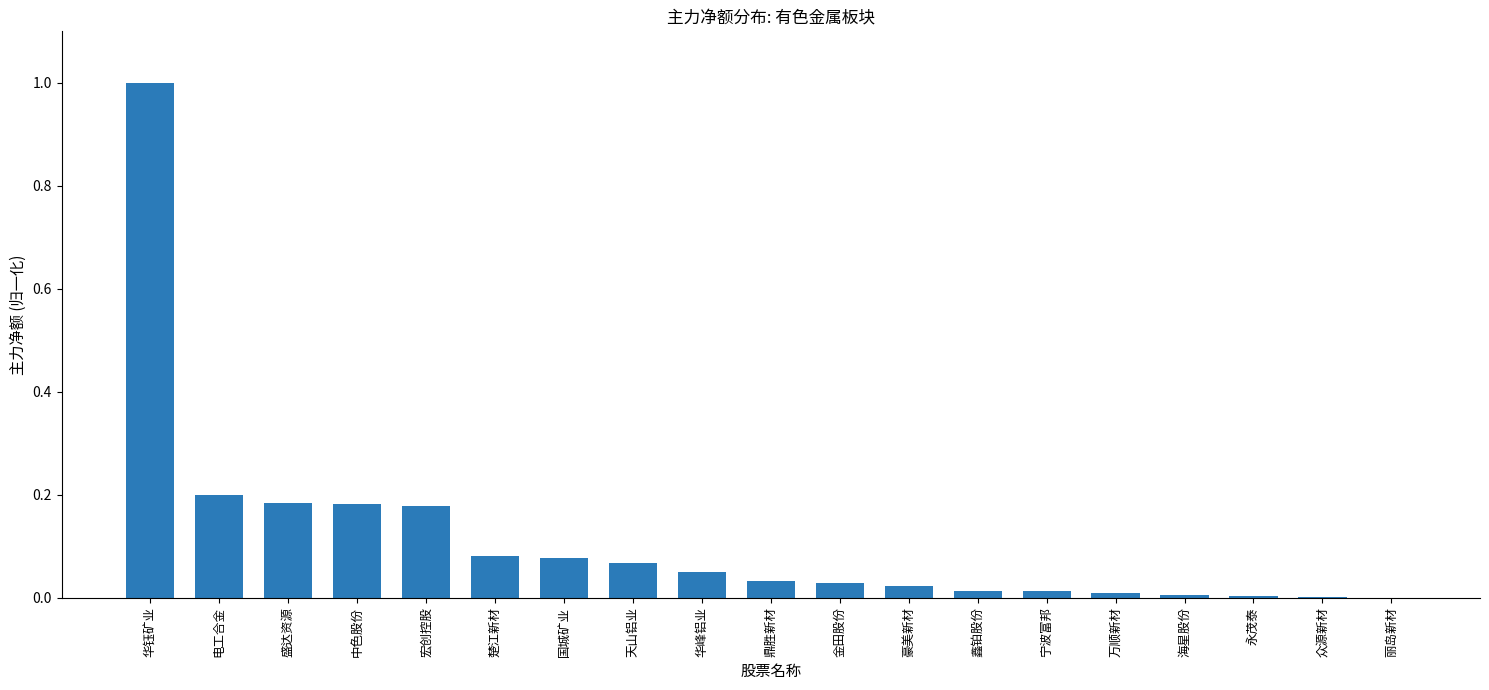

Is it true that the value at 丽岛新材 is 0.0?

True